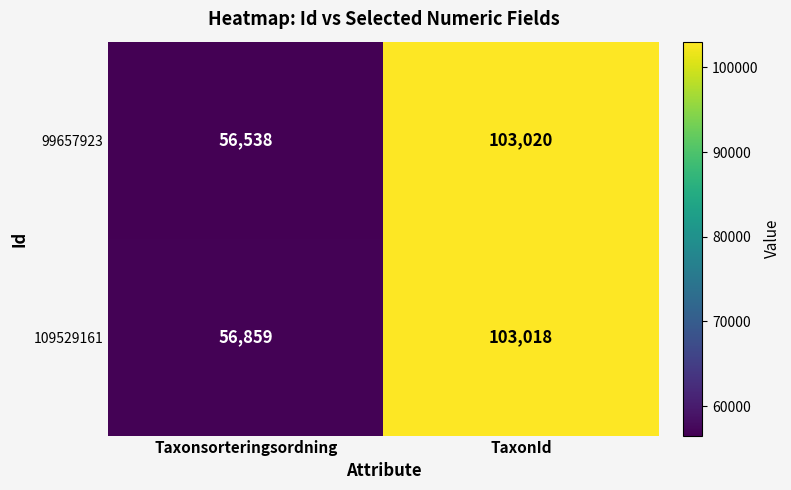

What is the total value across all series at TaxonId?

206038